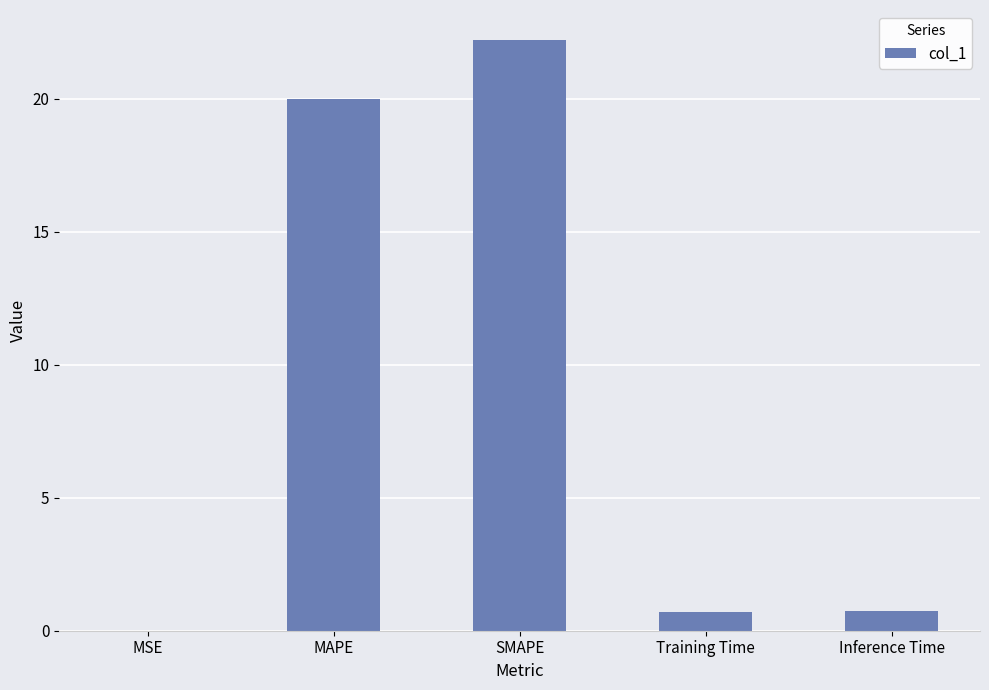

What is the sum of all values?

43.7